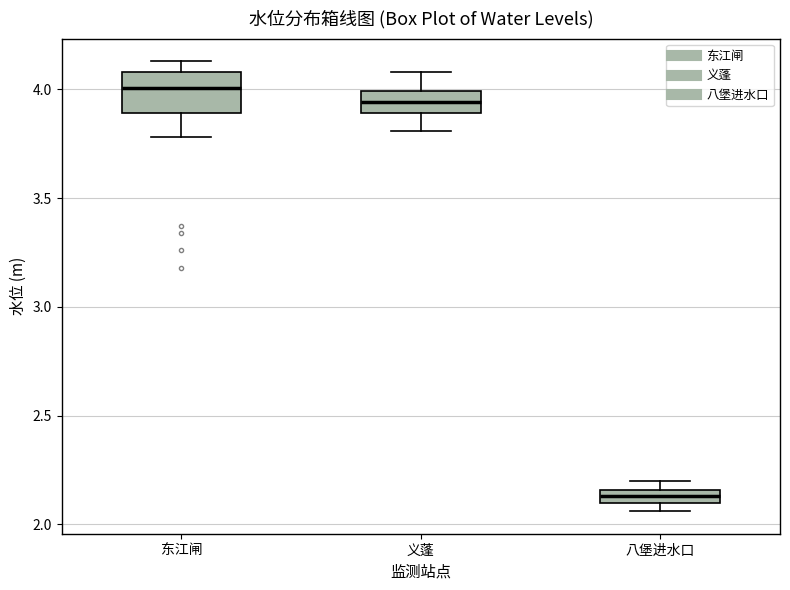

Comparing the boxes themselves (not the whiskers), which one is the tallest?

东江闸